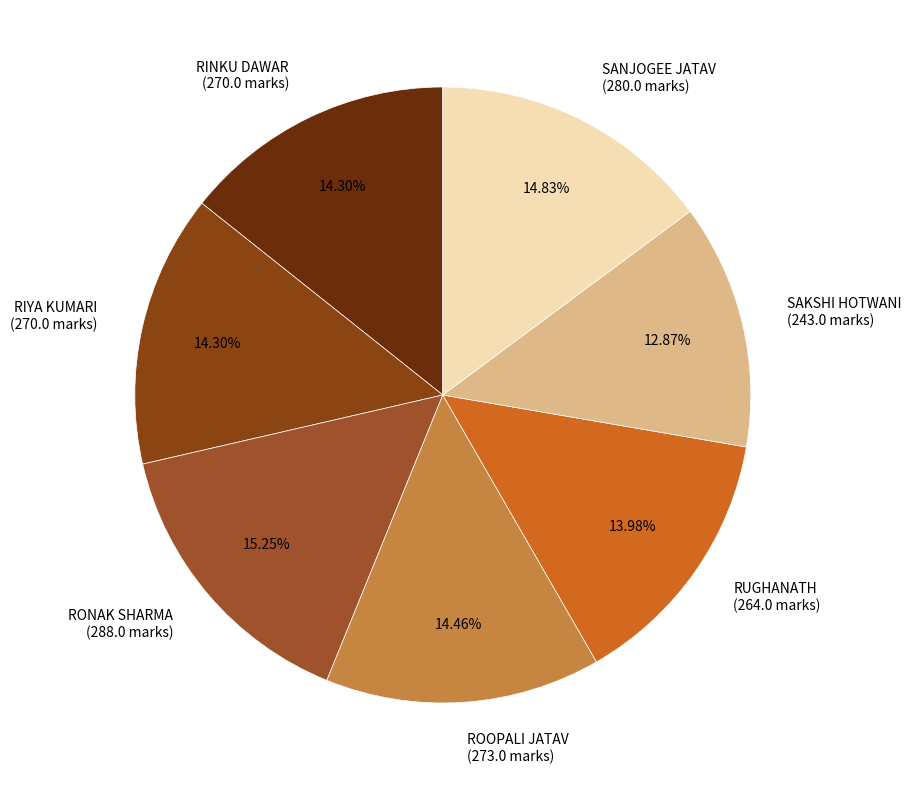

Count the number of slices in the pie.

7